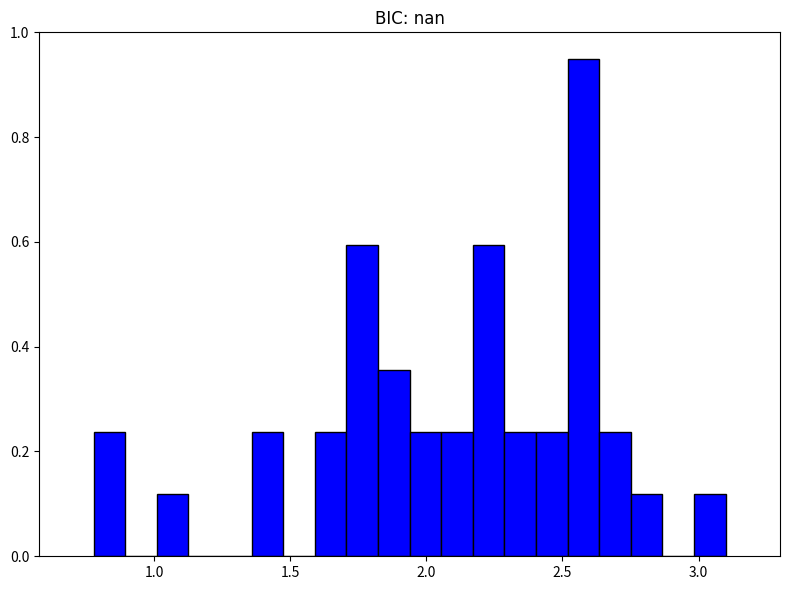

Around what value on the x-axis is the tallest bar? Give the approximate position of its centre, as read against the axis.

2.60